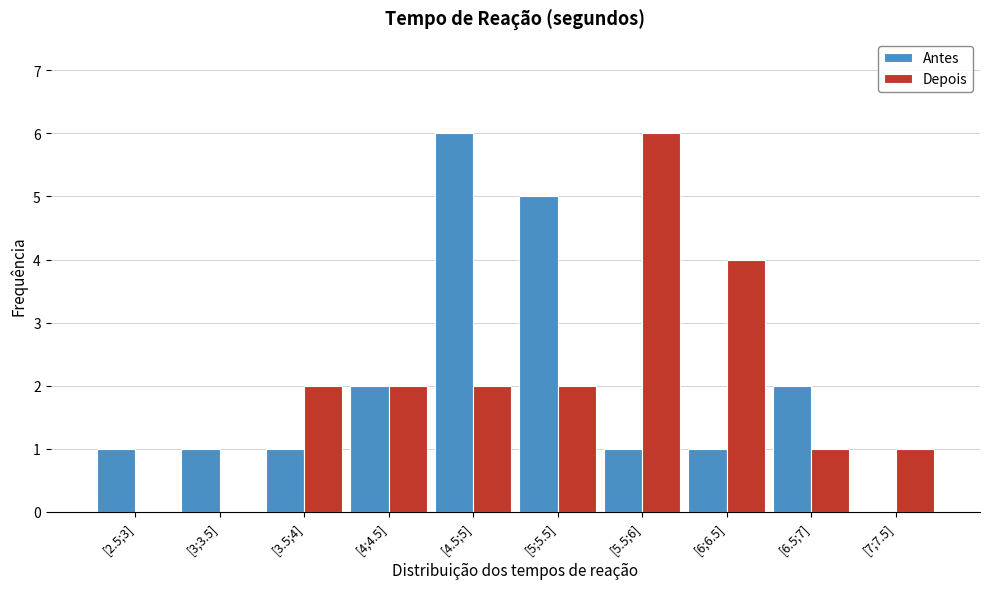

Reading left to right, list all the values displayed in this chart.

Antes: [2.5;3]=1	[3;3.5]=1	[3.5;4]=1	[4;4.5]=2	[4.5;5]=6	[5;5.5]=5	[5.5;6]=1	[6;6.5]=1	[6.5;7]=2	[7;7.5]=0
Depois: [2.5;3]=0	[3;3.5]=0	[3.5;4]=2	[4;4.5]=2	[4.5;5]=2	[5;5.5]=2	[5.5;6]=6	[6;6.5]=4	[6.5;7]=1	[7;7.5]=1